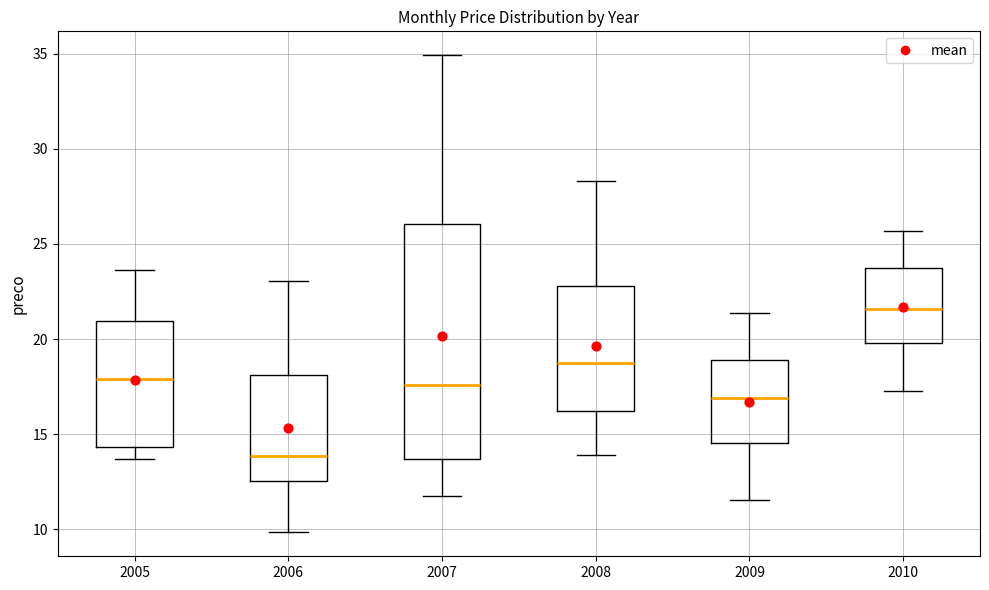

Reading left to right, read every box against the y-axis: the position of its median line, the range the box covers, and the ends of its whiskers. The values are not printed on the chart, so give them approximately, as read against the axis.

2005: median 18.0, box 14.5 to 21.0, whiskers 13.5 to 23.5
2006: median 14.0, box 12.5 to 18.0, whiskers 10.0 to 23.0
2007: median 17.5, box 13.5 to 26.0, whiskers 12.0 to 35.0
2008: median 18.5, box 16.0 to 23.0, whiskers 14.0 to 28.5
2009: median 17.0, box 14.5 to 19.0, whiskers 11.5 to 21.5
2010: median 21.5, box 20.0 to 23.5, whiskers 17.5 to 25.5